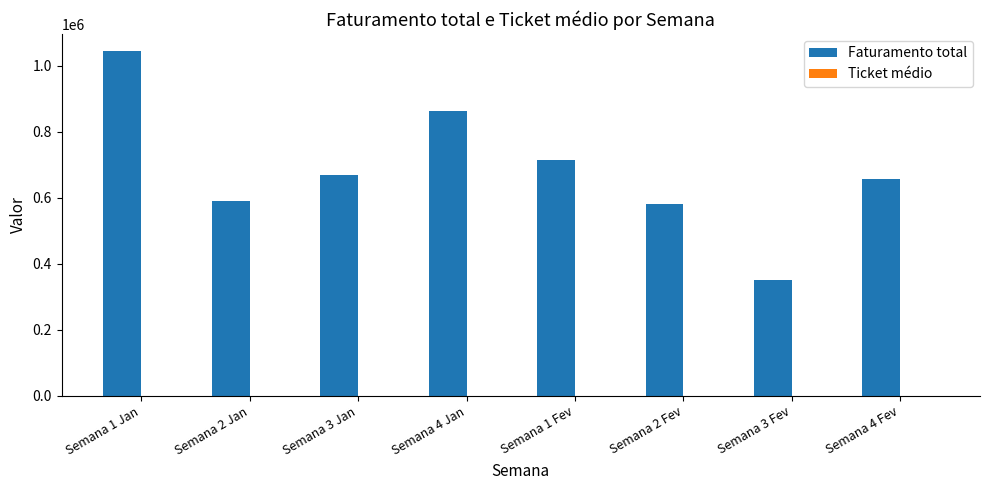

Between Semana 1 Fev and Semana 3 Fev, which series saw the biggest shift?

Faturamento total